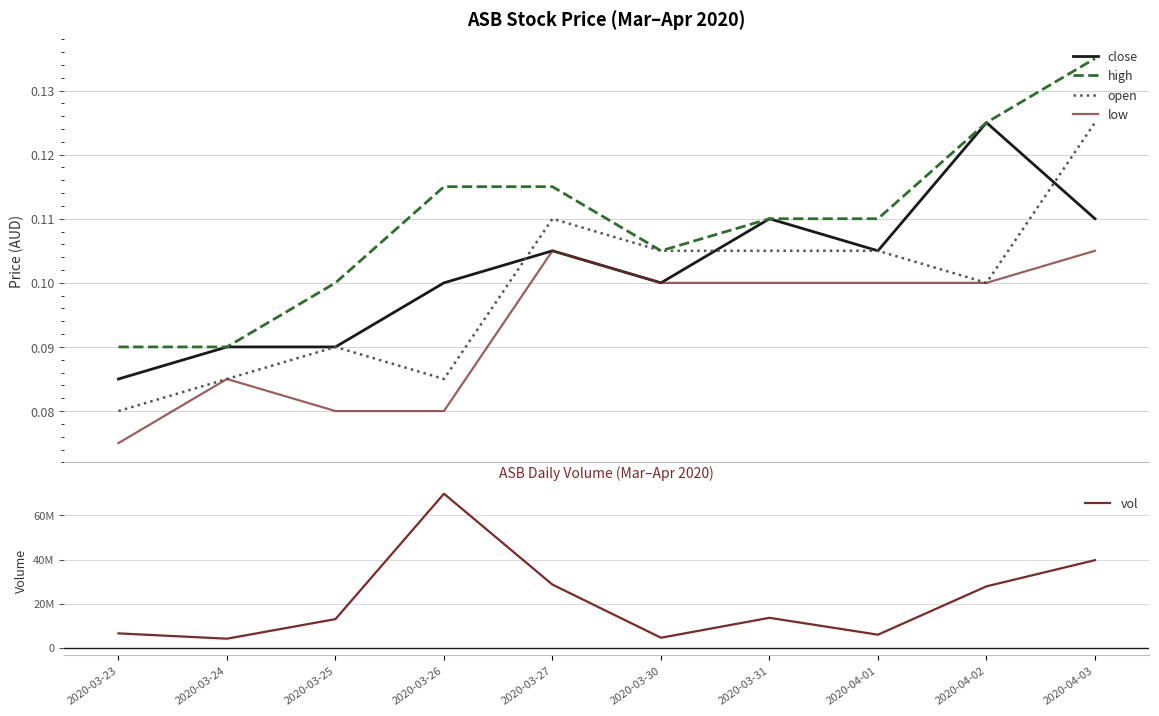

At 2020-03-27, list the series in order from largest to smallest.

vol, high, open, close, low